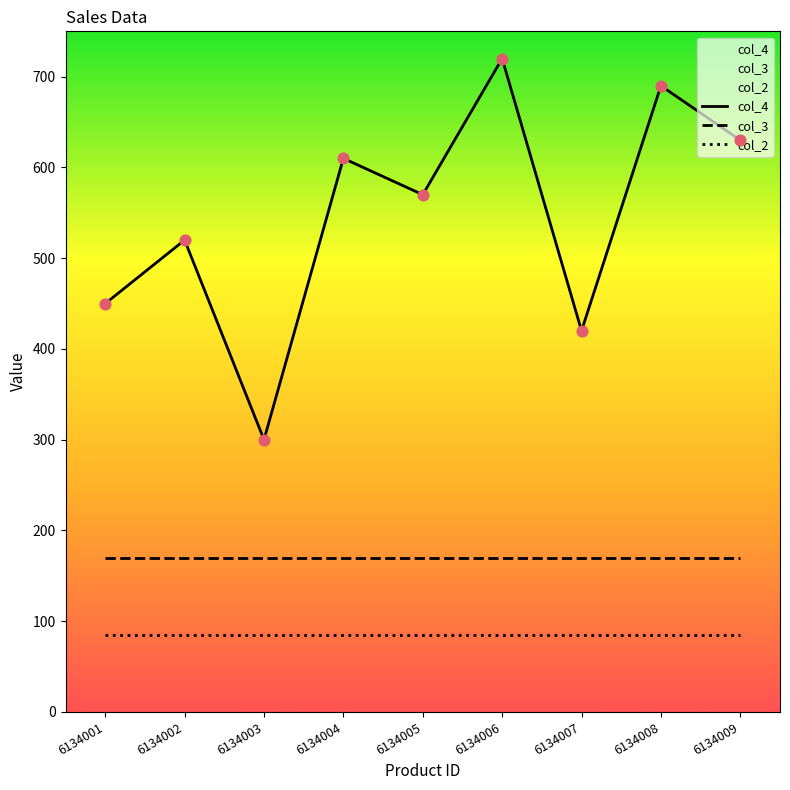

What are all the series names shown in the legend?

col_4, col_2, col_3